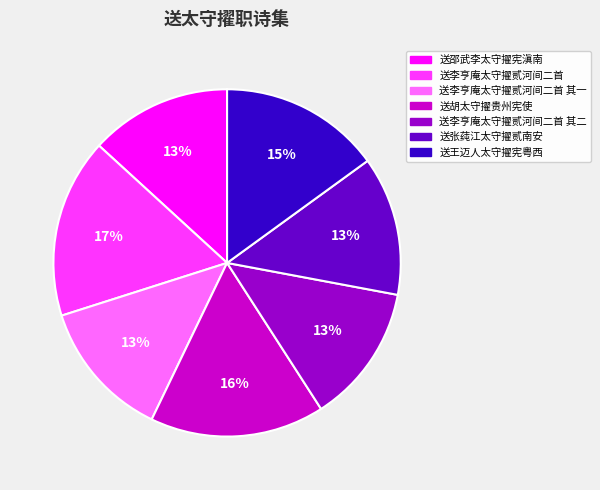

To the nearest percent, what is the difference between the largest and smallest slice percentages?

4%